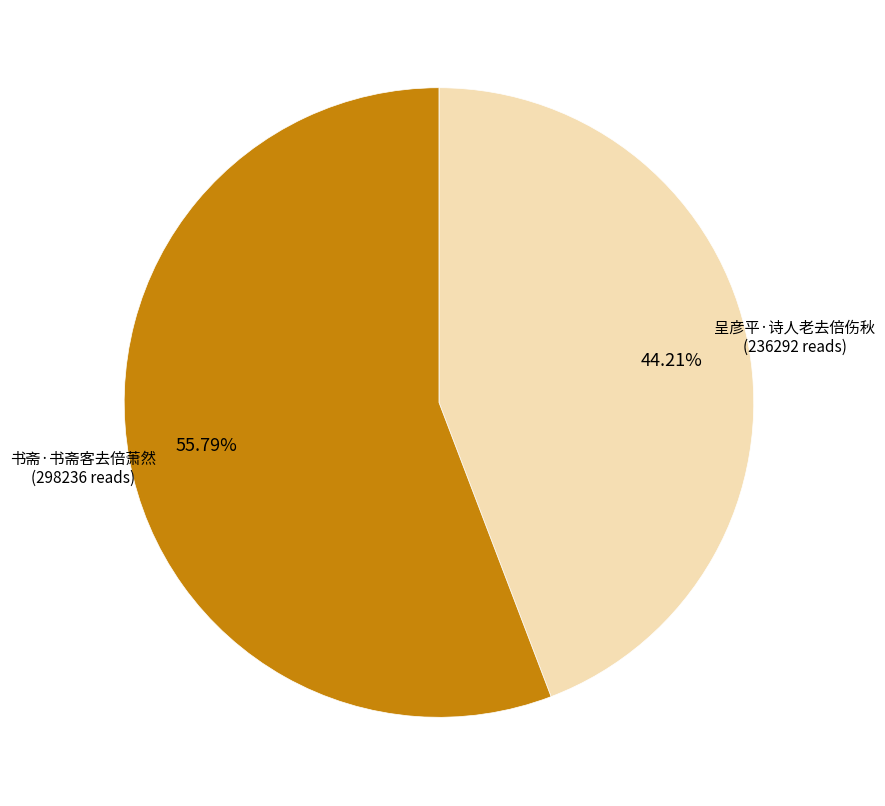

To the nearest percent, what percentage of the pie is 书斋·书斋客去倍萧然?

56%